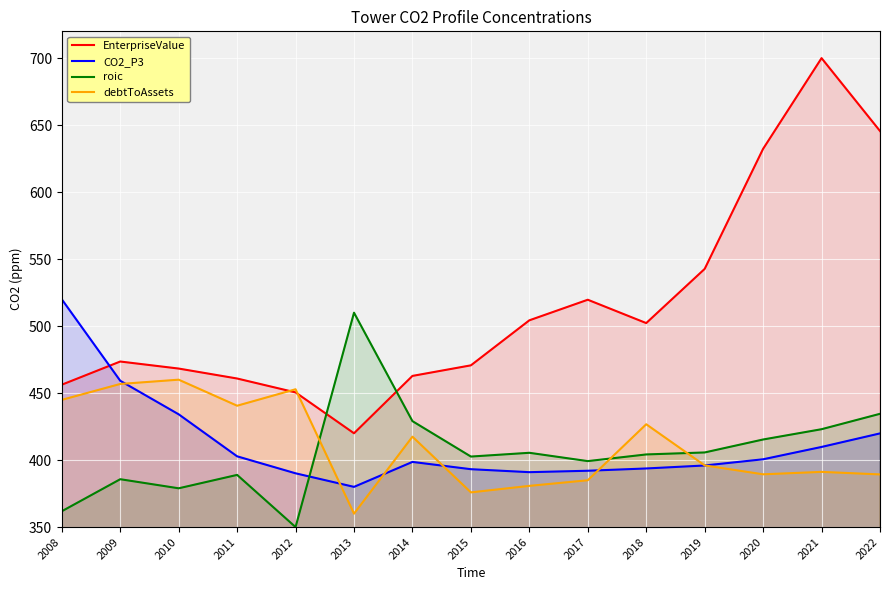

Which category has the lowest value across all series?

2012